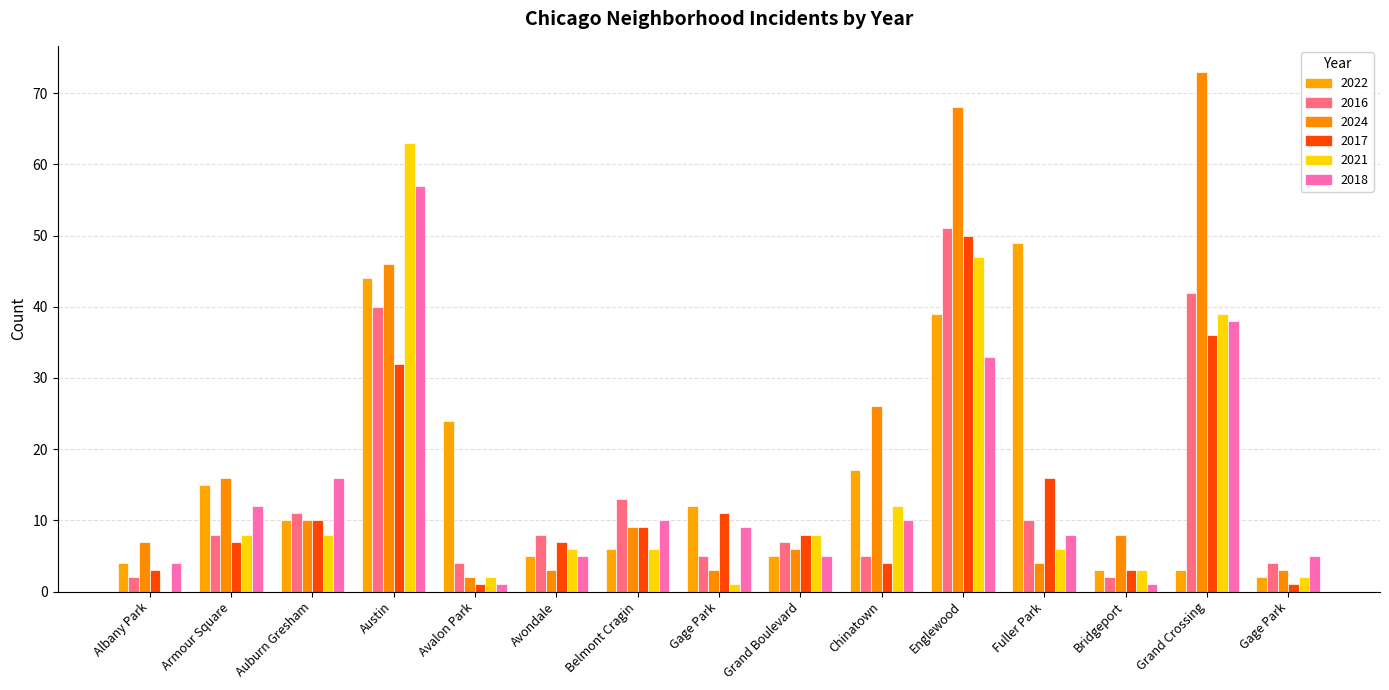

Which category has the highest value across all series?

Grand Crossing